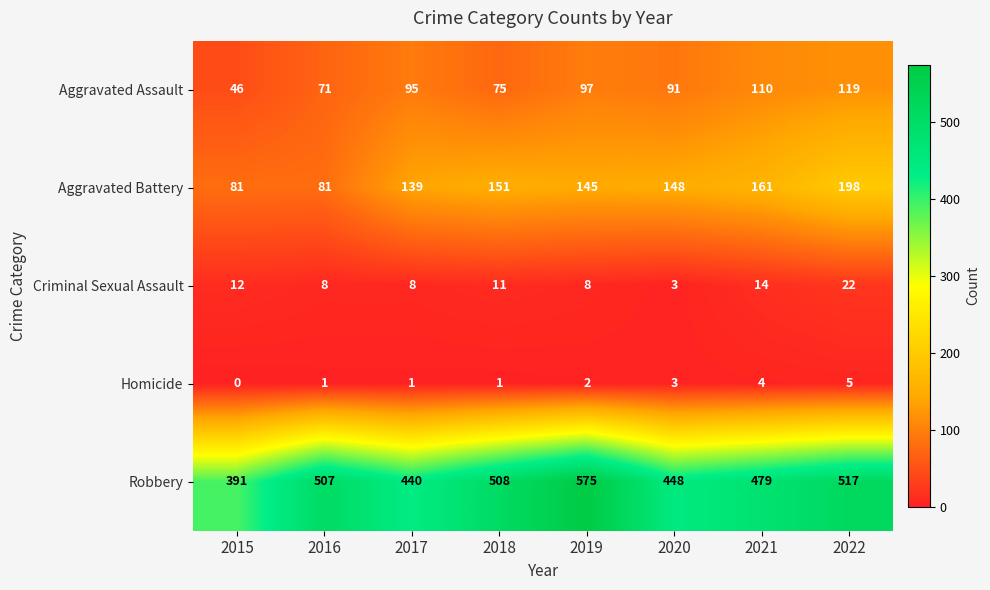

What is the approximate value of Criminal Sexual Assault at 2021?

14